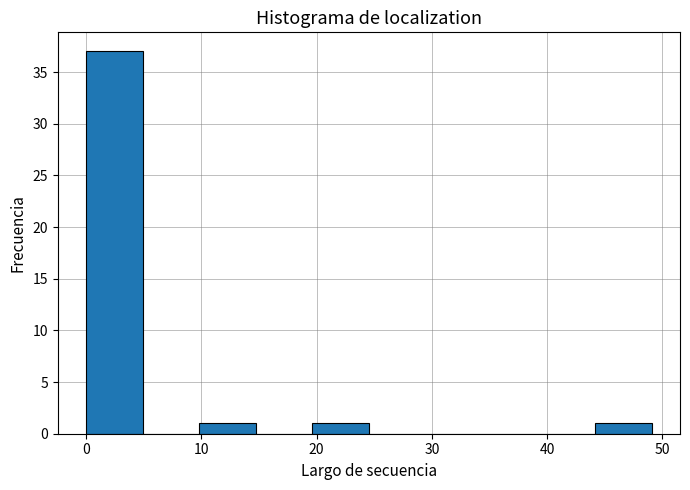

Reading left to right, transcribe this chart: for each bar, give the range it covers on the x-axis and its height. Neither the bar edges nor the heights are printed on the chart, so give them approximately, as read against the axes.

0 to 5: 37
5 to 10: 0
10 to 15: 1
15 to 20: 0
20 to 25: 1
25 to 29: 0
29 to 34: 0
34 to 39: 0
39 to 44: 0
44 to 49: 1